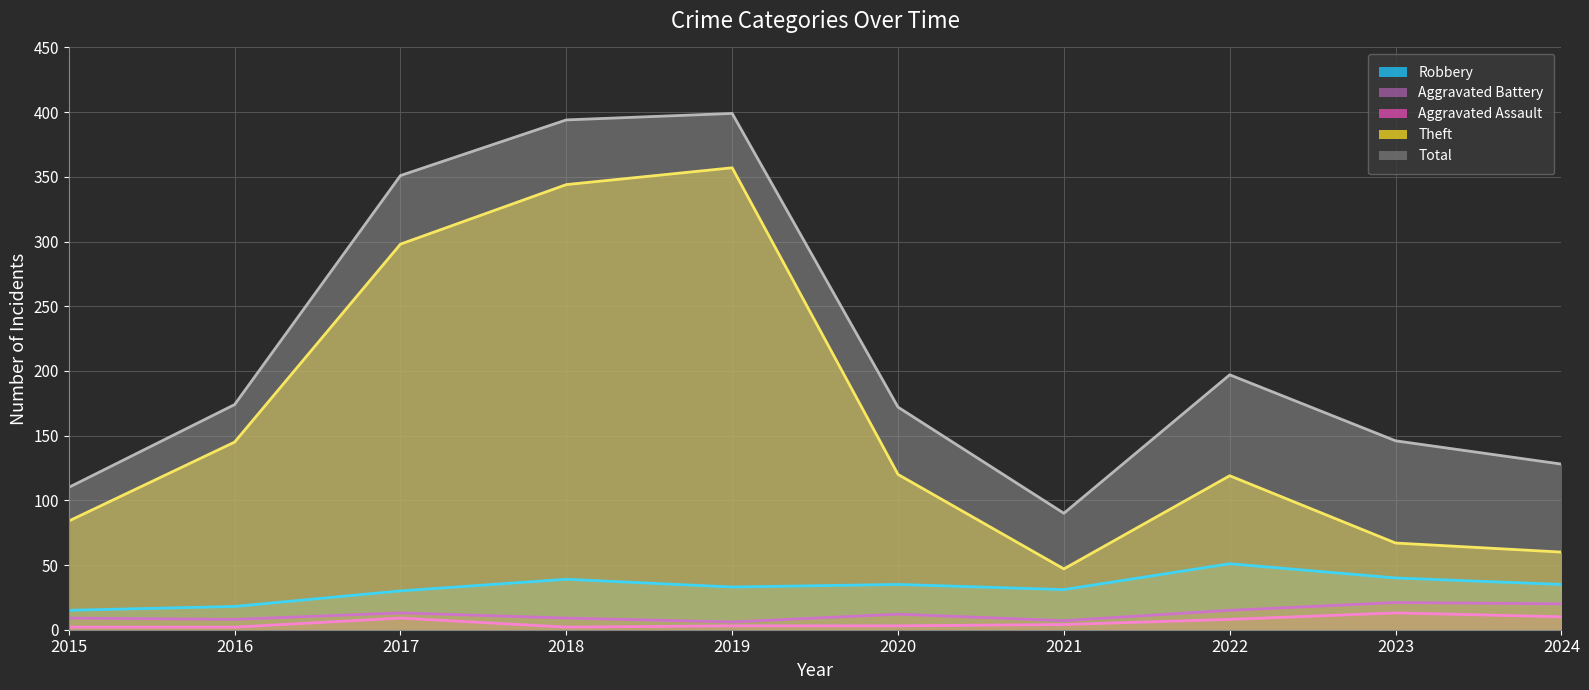

What is the total value across all series at 2024?

253